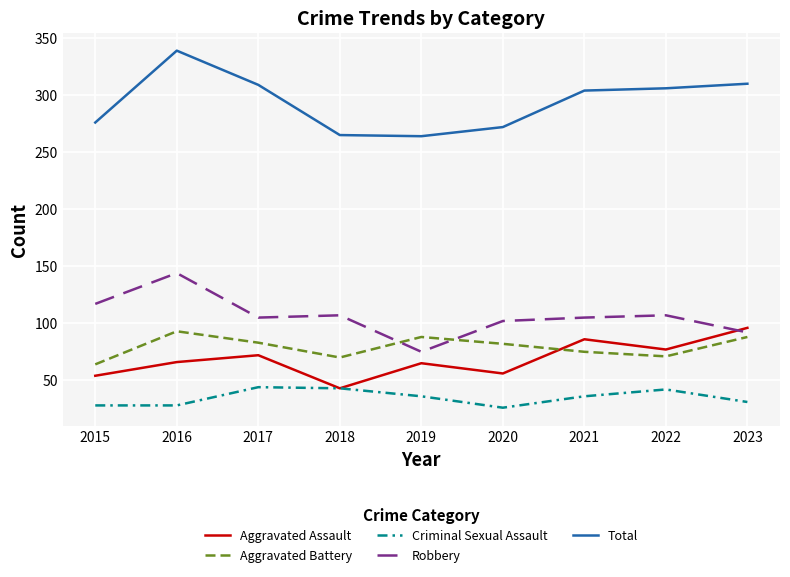

At 2016, list the series in order from largest to smallest.

Total, Robbery, Aggravated Battery, Aggravated Assault, Criminal Sexual Assault